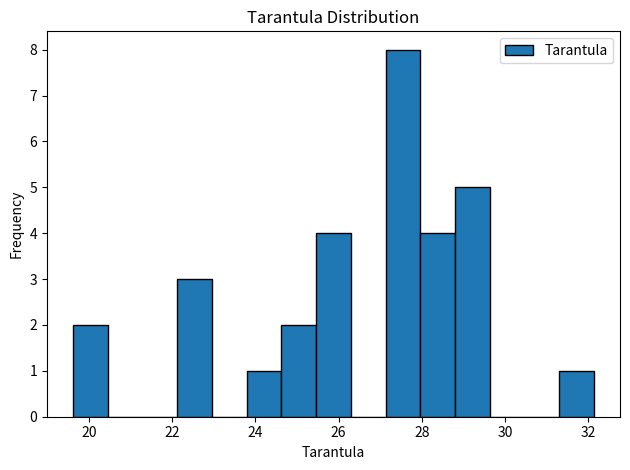

Reading left to right, transcribe this chart: for each bar, give the range it covers on the x-axis and its height. Neither the bar edges nor the heights are printed on the chart, so give them approximately, as read against the axes.

19.6 to 20.4: 2
20.4 to 21.2: 0
21.2 to 22.2: 0
22.2 to 23.0: 3
23.0 to 23.8: 0
23.8 to 24.6: 1
24.6 to 25.4: 2
25.4 to 26.2: 4
26.2 to 27.2: 0
27.2 to 28.0: 8
28.0 to 28.8: 4
28.8 to 29.6: 5
29.6 to 30.4: 0
30.4 to 31.4: 0
31.4 to 32.2: 1